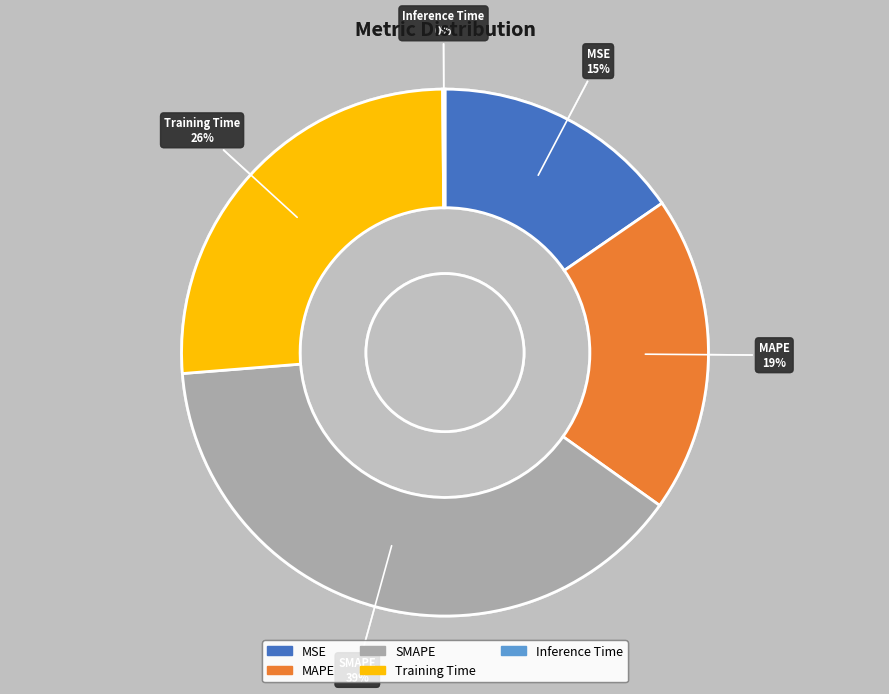

To the nearest percent, what portion does MSE represent?

15%